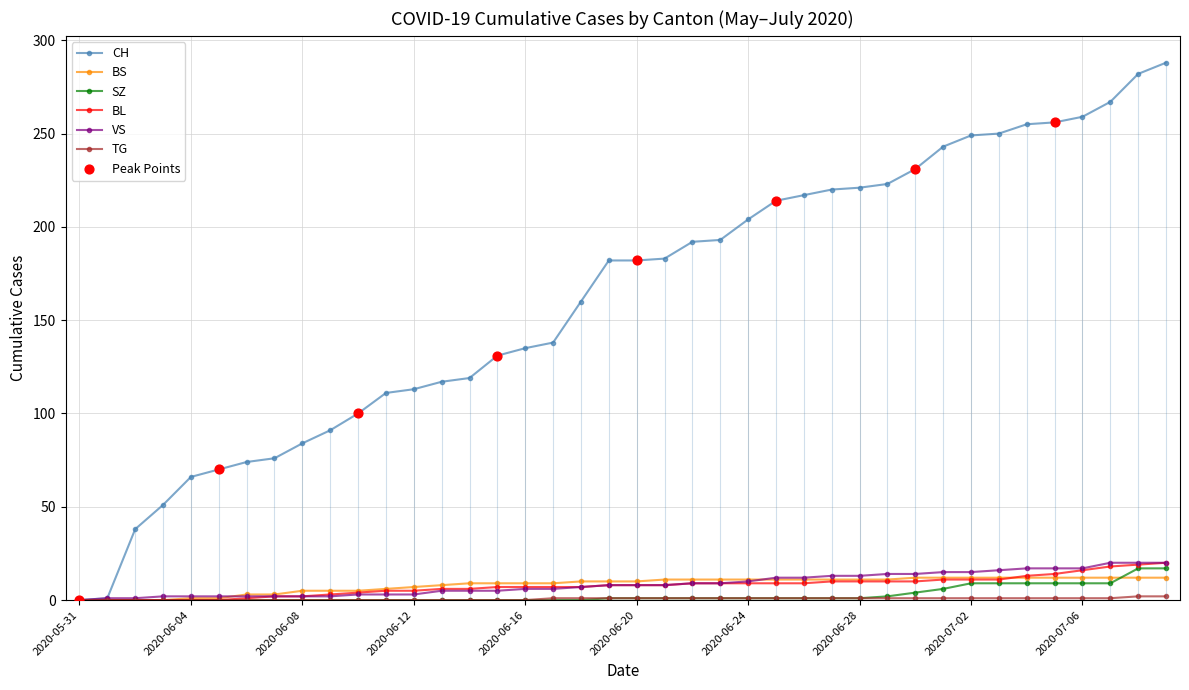

Which series reaches the minimum Y coordinate?

CH